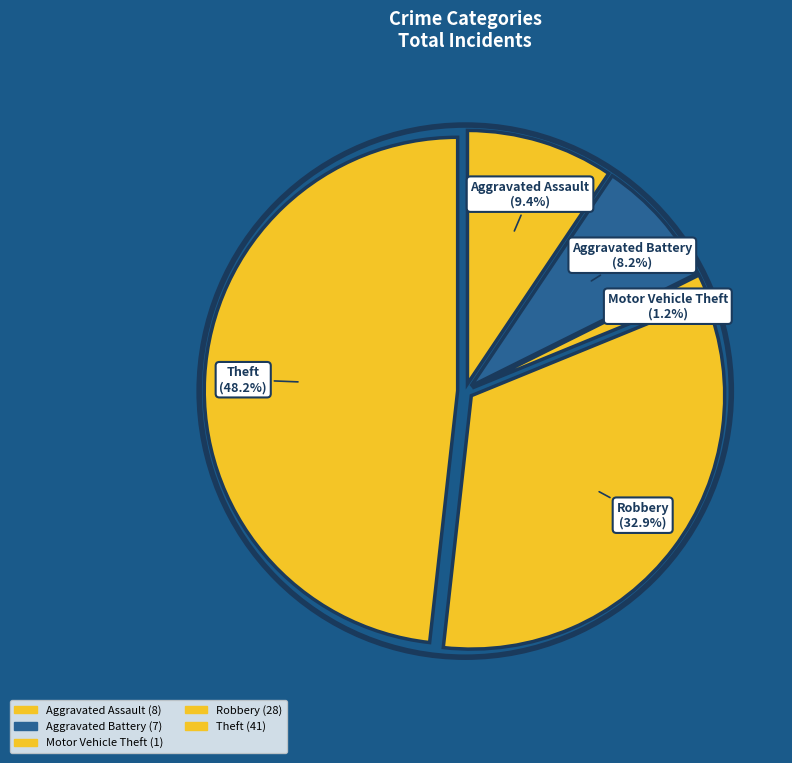

True or false: Theft accounts for 37% of the total.

False